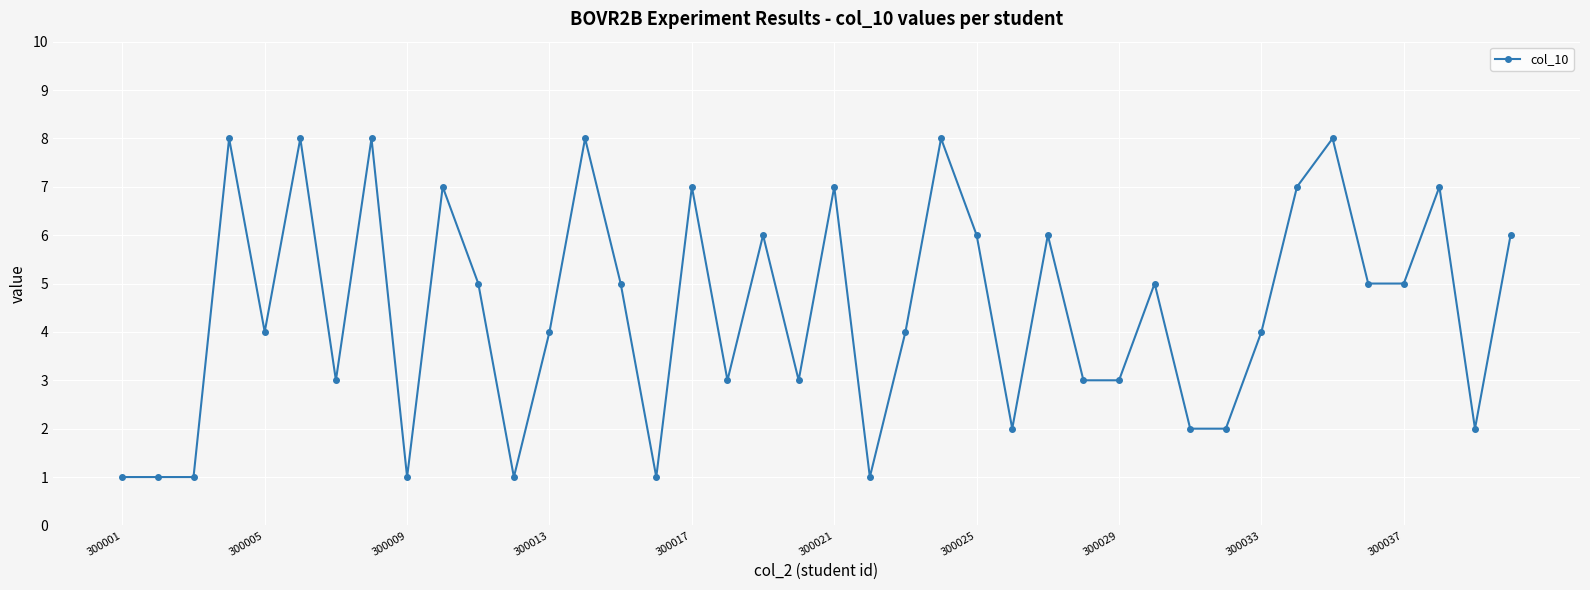

How many lines are shown in the chart?

1